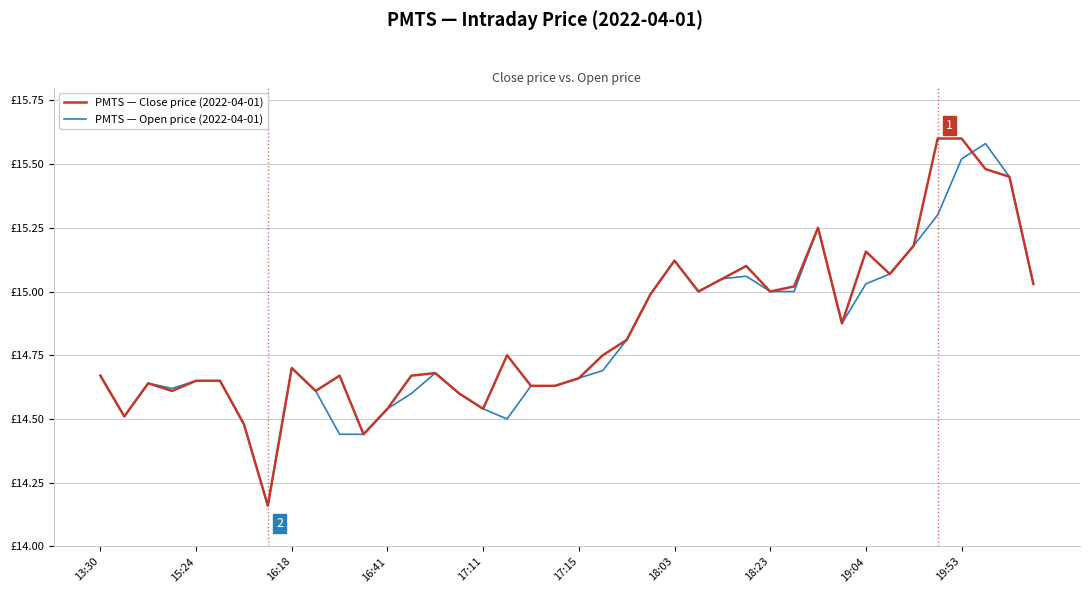

Which series has the widest spread of values?

PMTS — Close price (2022-04-01)